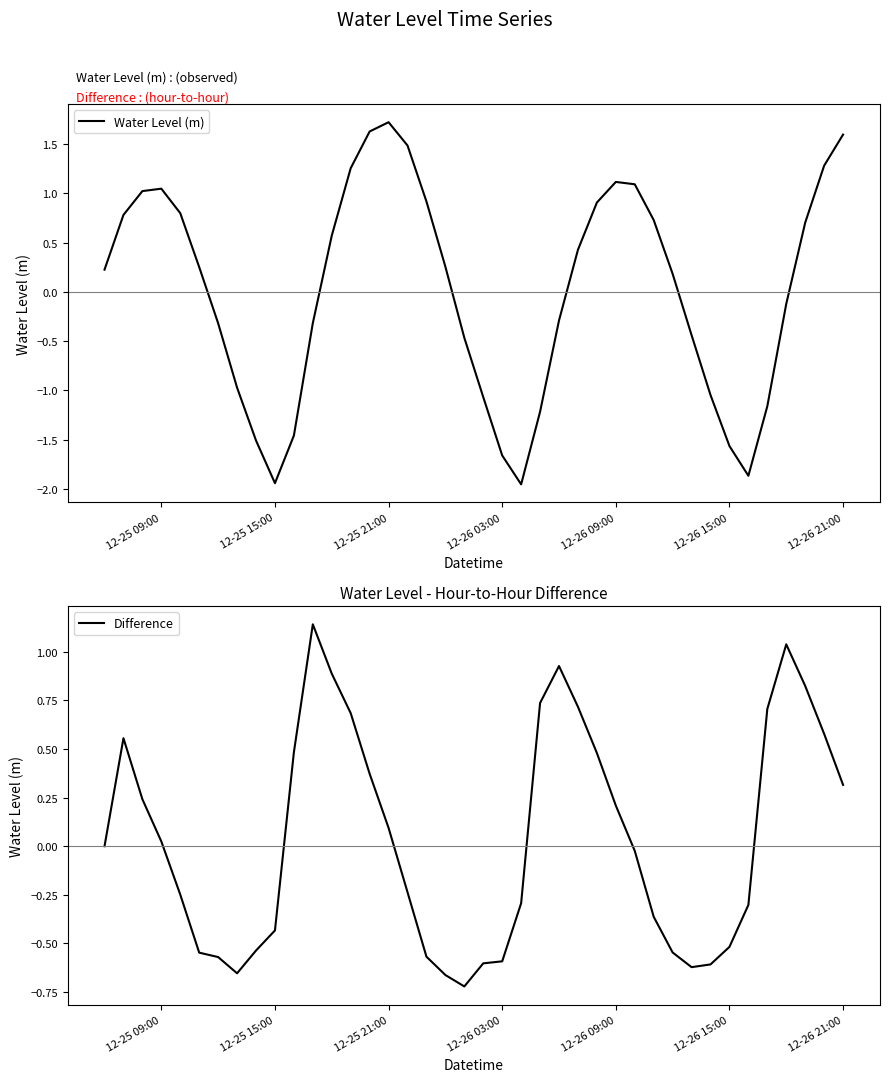

Is it true that Difference equals 0.1 at 12-25 21:00?

True